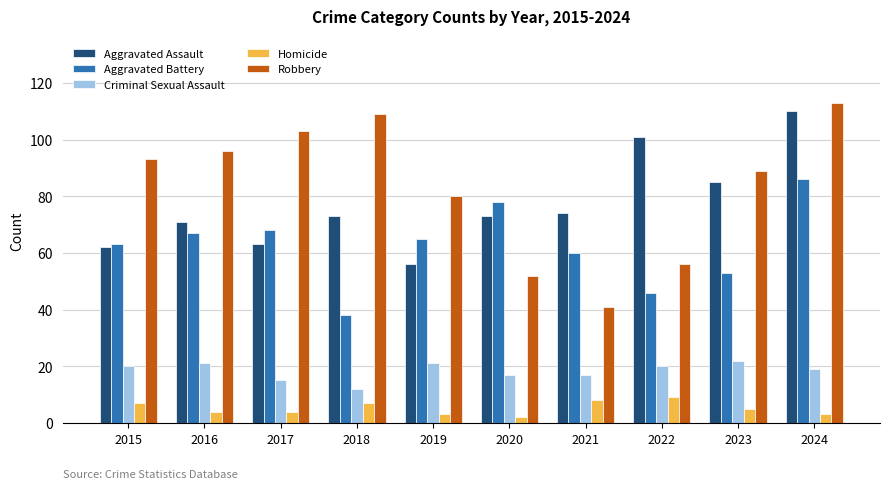

What is the smallest value displayed?

2